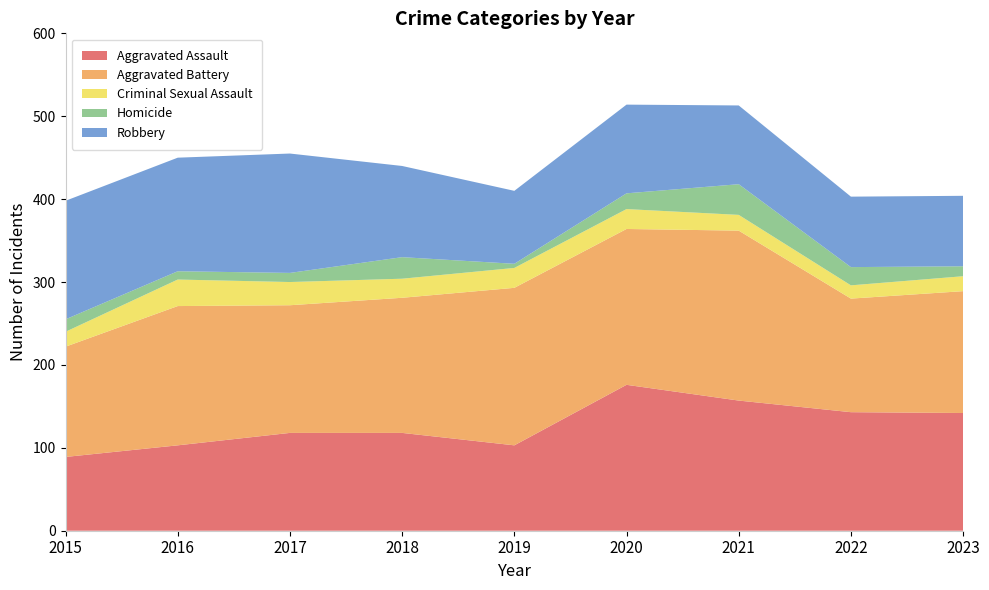

Reading left to right, extract all data points from this chart.

Aggravated Assault: 89	103	118	118	103	176	157	143	142
Aggravated Battery: 133	168	154	163	190	188	205	137	147
Criminal Sexual Assault: 18	32	28	23	24	24	19	16	18
Homicide: 15	10	11	26	5	19	37	22	12
Robbery: 143	137	144	110	88	107	95	85	85